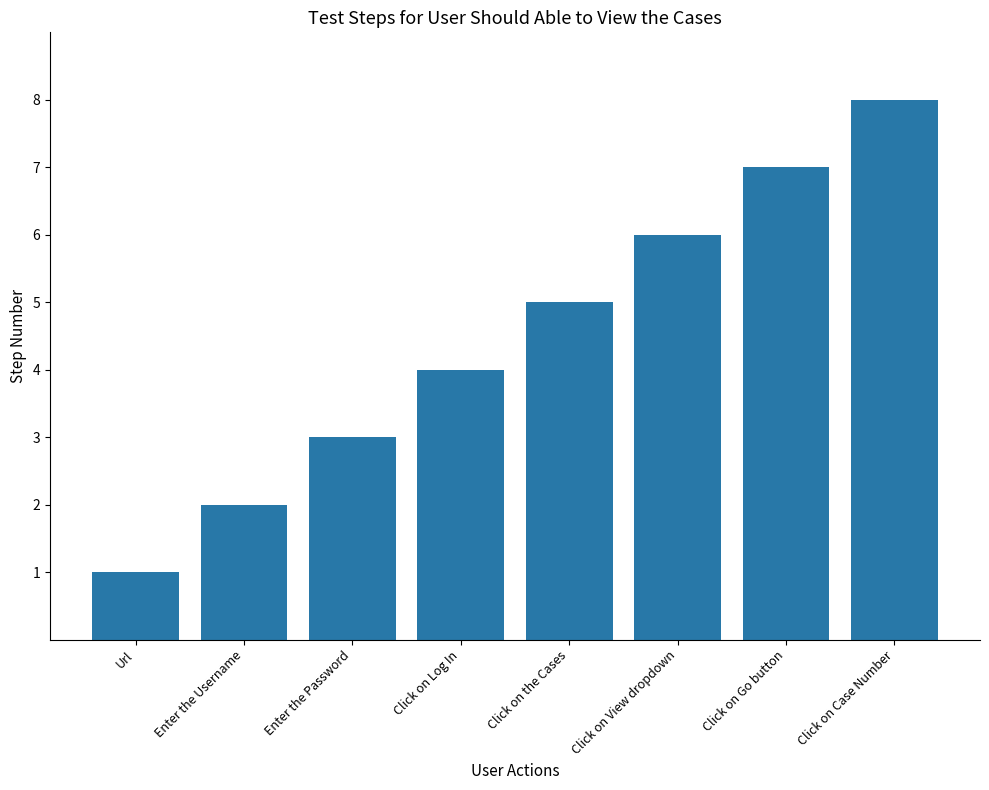

Reading left to right, what are all the values shown in this chart?

Url=1	Enter the Username=2	Enter the Password=3	Click on Log In=4	Click on the Cases=5	Click on View dropdown=6	Click on Go button=7	Click on Case Number=8